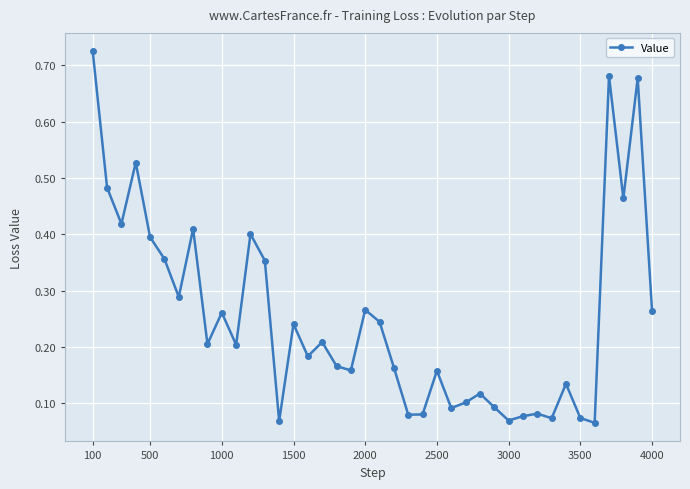

What is the sum of all values?

10.1